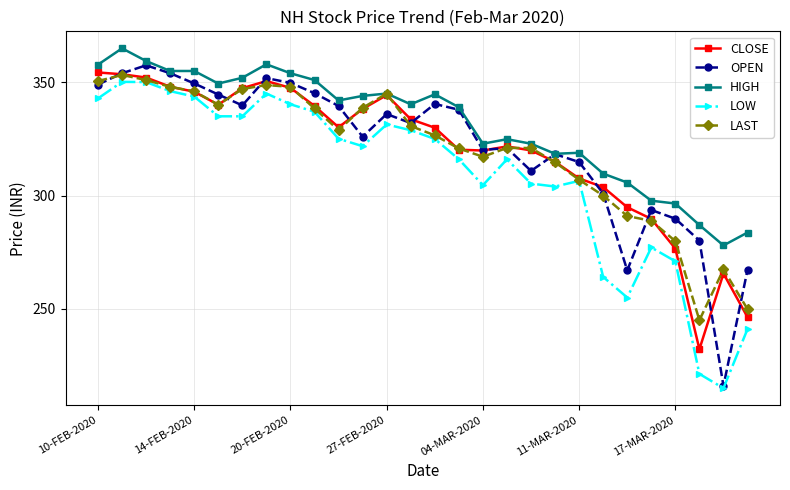

How many distinct data groups are displayed?

5